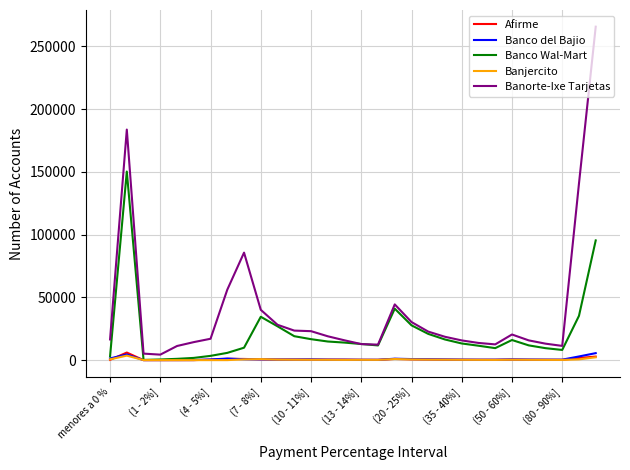

What is the maximum value shown in the chart?

265654